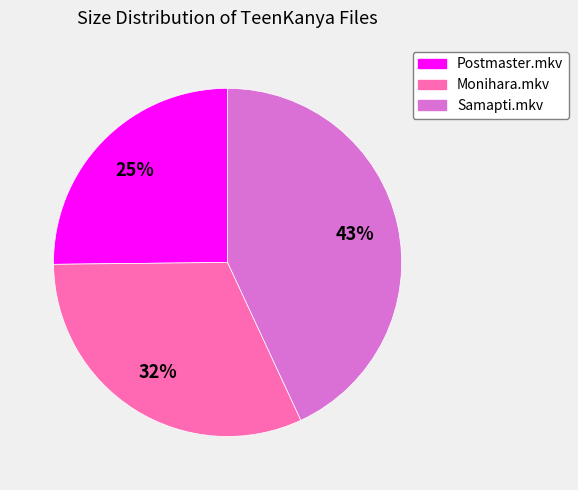

To the nearest percent, what is the difference between the largest and smallest slice percentages?

18%